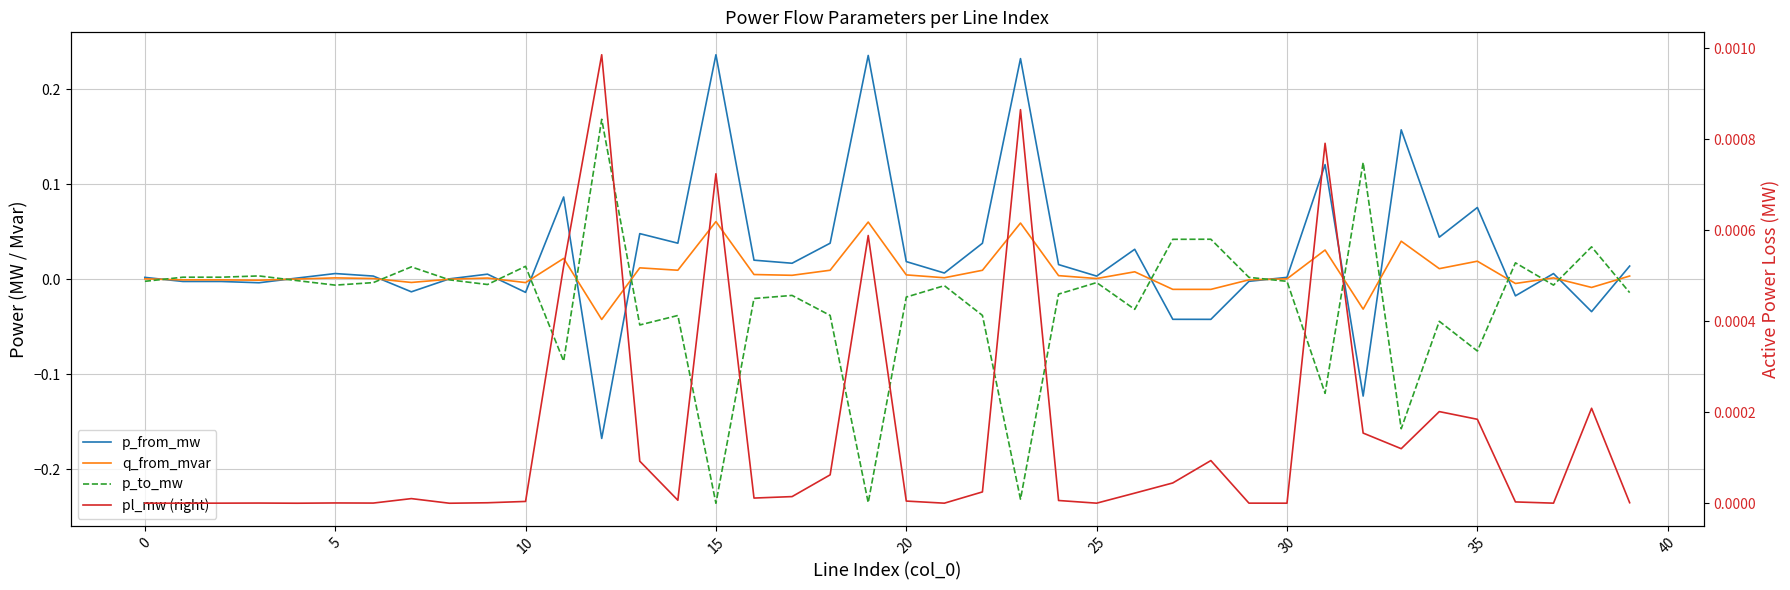

Which series has the widest spread of values?

p_to_mw